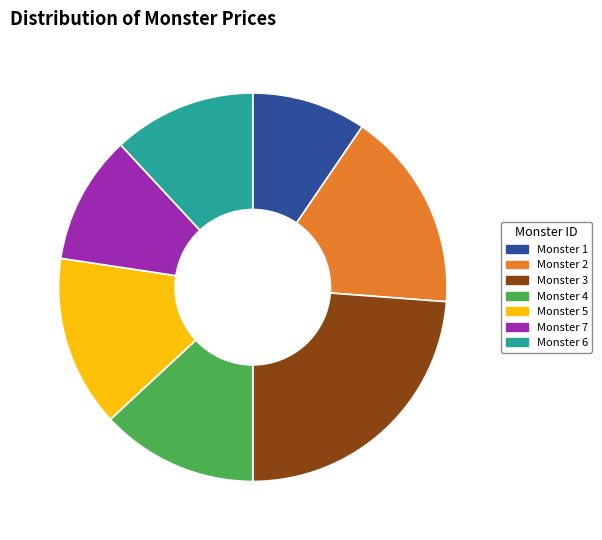

Does Monster 3 represent more than half of the total?

No